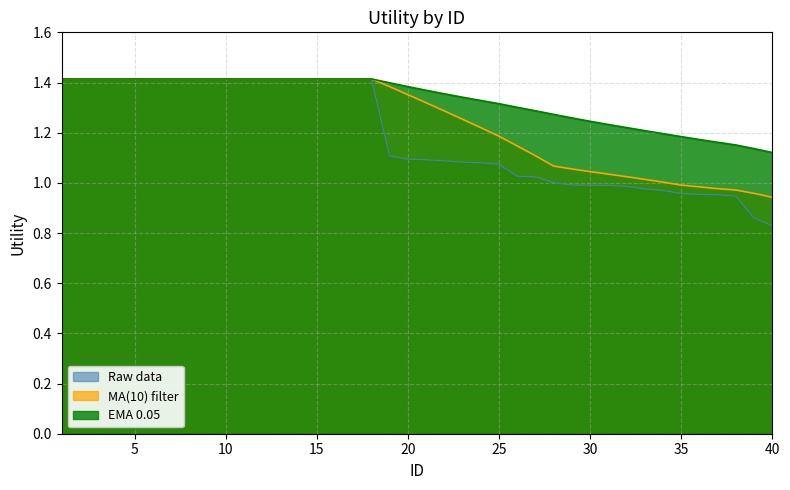

What is the approximate value at 2?

1.4